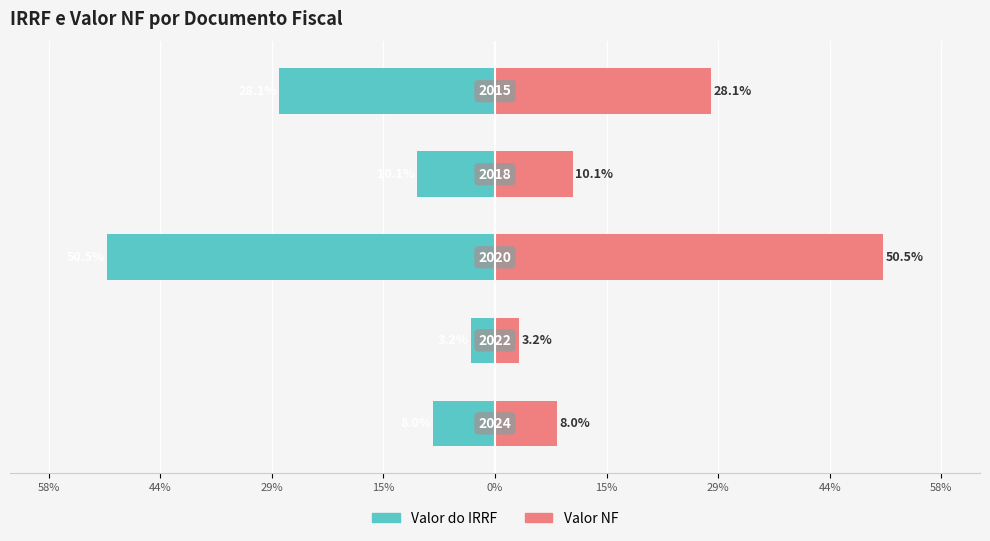

How many series are shown in this chart?

2